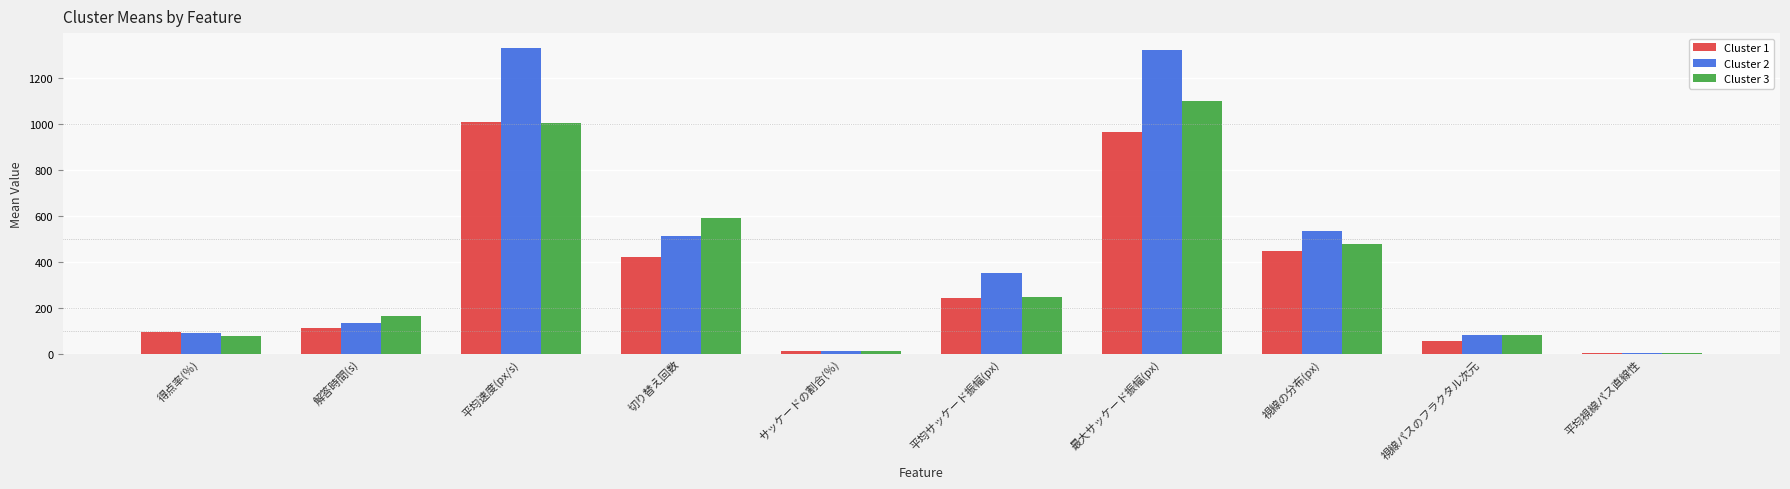

Which series changed the most between 解答時間(s) and 視線の分布(px)?

Cluster 2